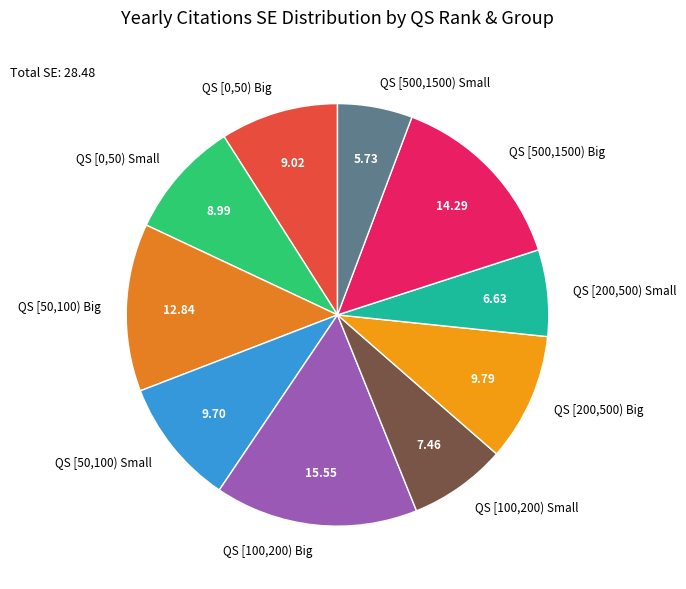

Is it true that QS [50,100) Small is 23% of the pie?

False